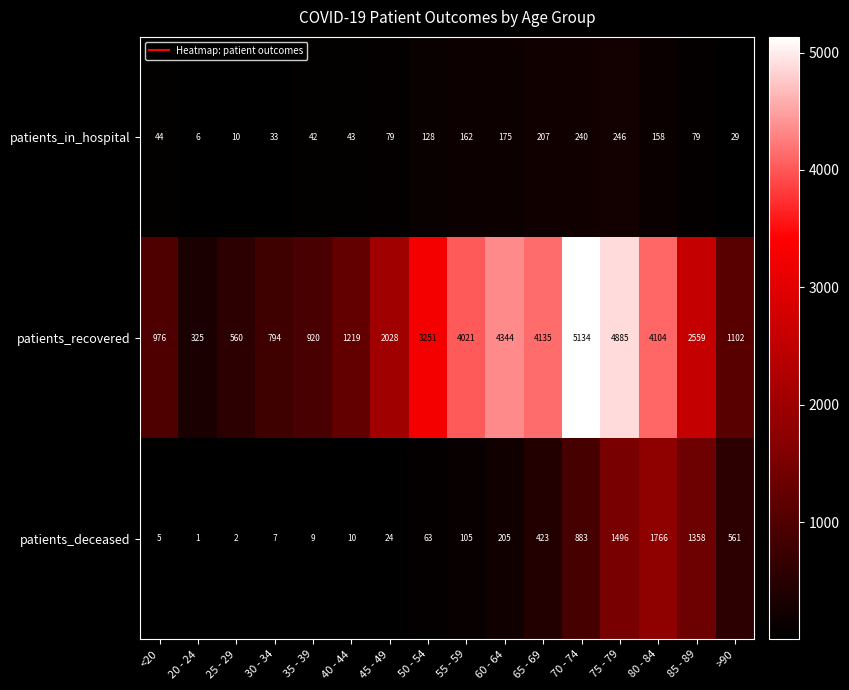

At which category is the sum across all series the highest?

75 - 79